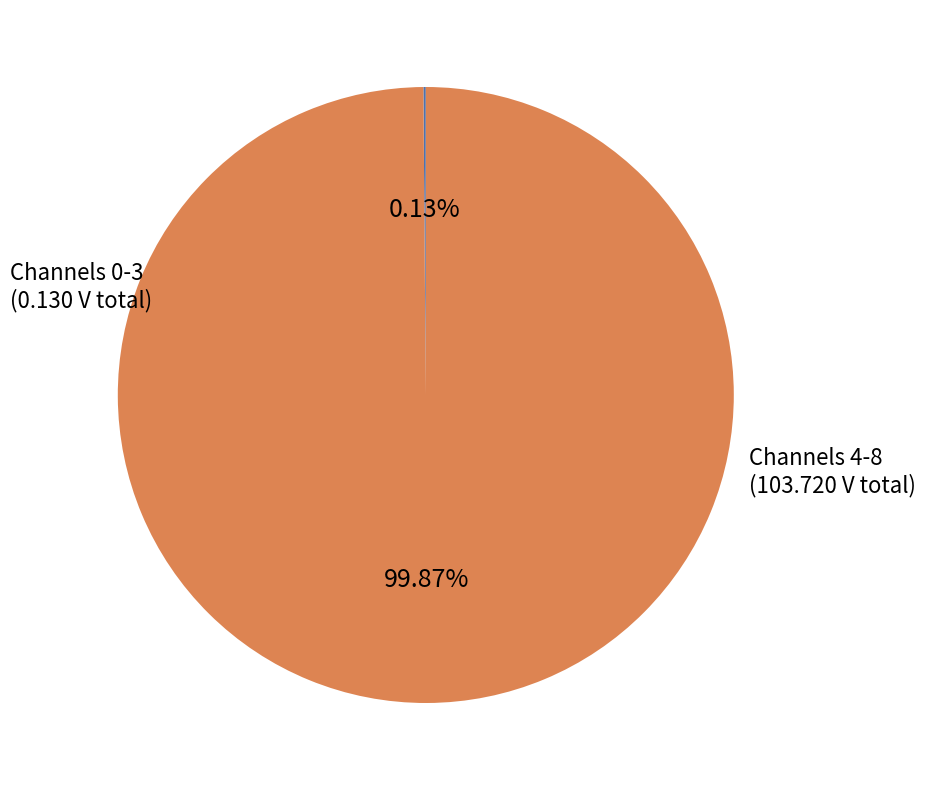

Does any single category account for the majority?

Yes